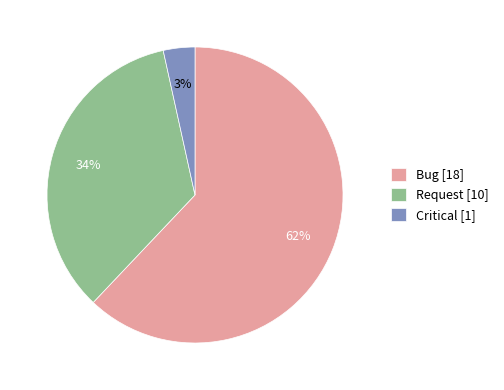

Combined, do Bug and Request account for over 50%?

Yes